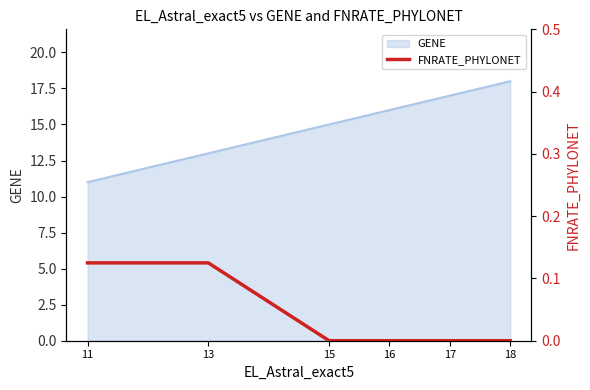

List the labels in order of GENE value, smallest first.

11, 13, 15, 16, 17, 18